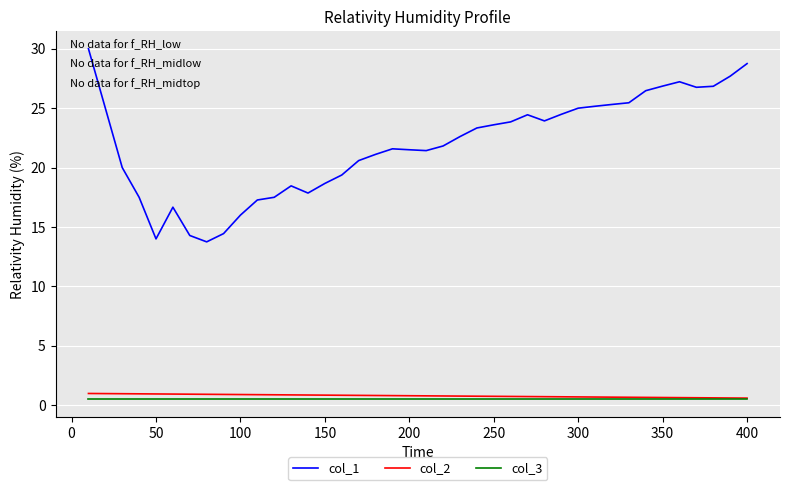

Which series has the largest range (max minus min)?

col_1